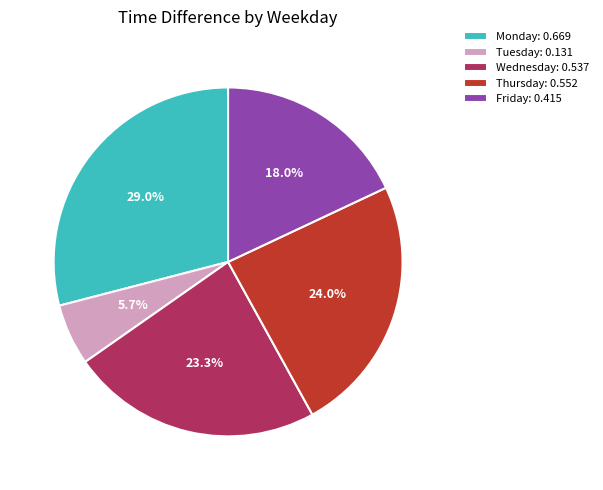

How many segments does this pie chart have?

5